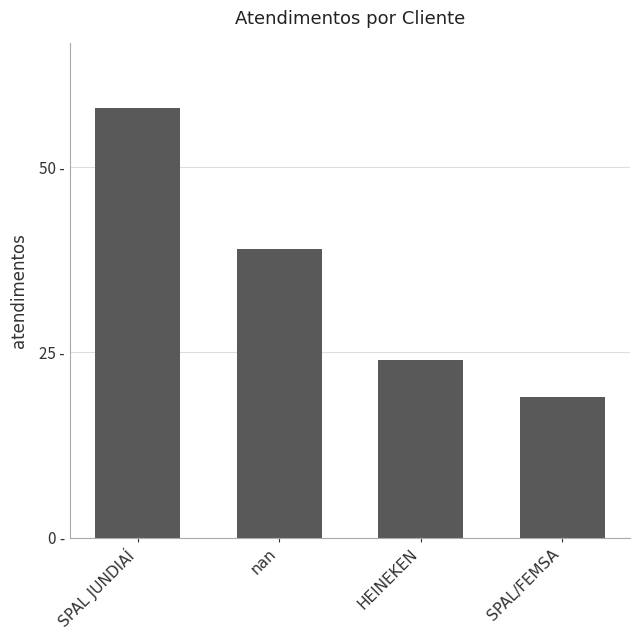

What is the value of the 2nd bar from the left?

39